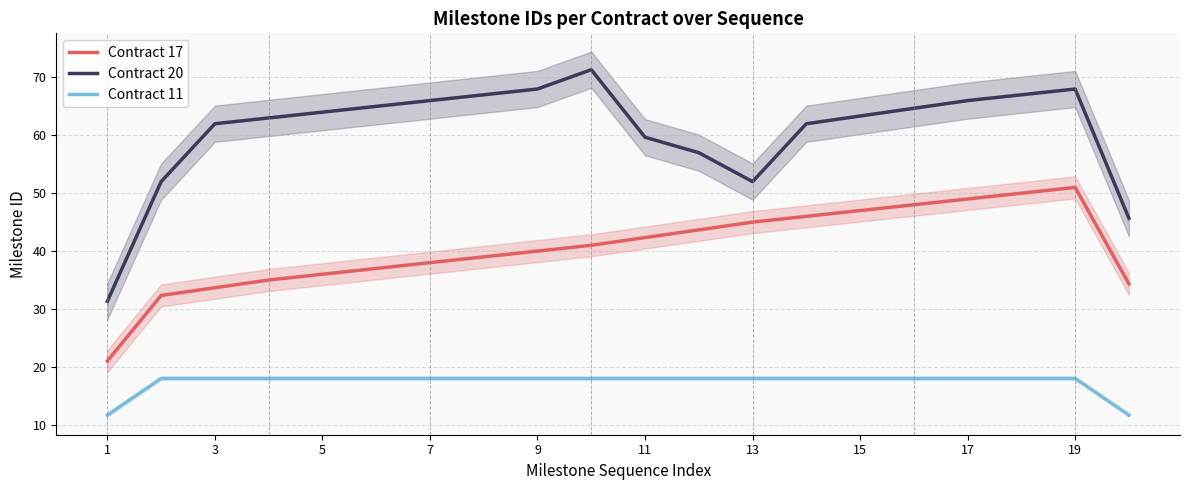

How many interior local peaks does the Contract 17 series have?

1